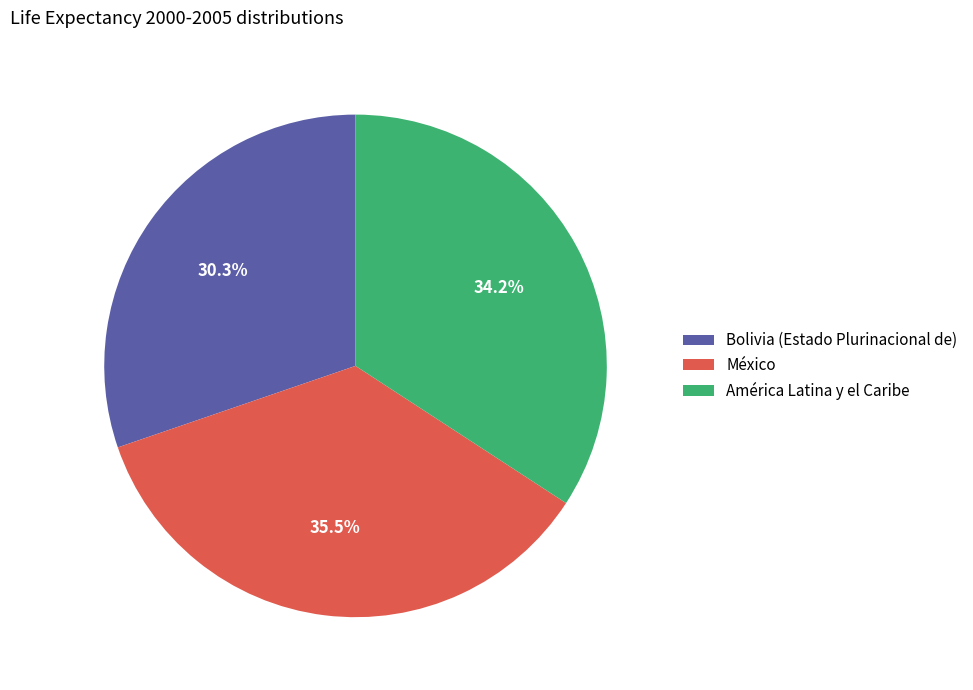

To the nearest percent, what is the combined percentage of México and América Latina y el Caribe?

70%